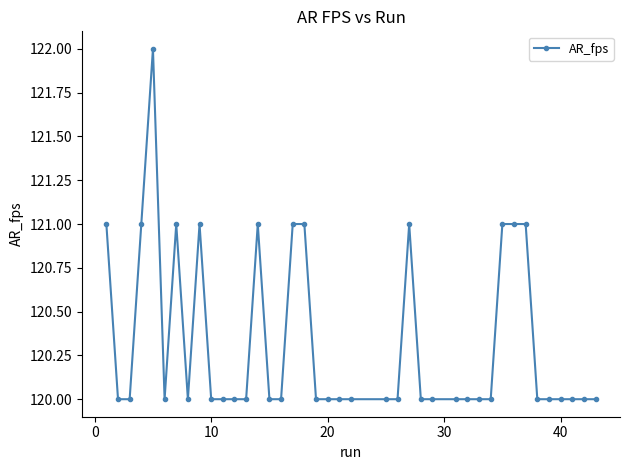

What is the maximum value shown in the chart?

122